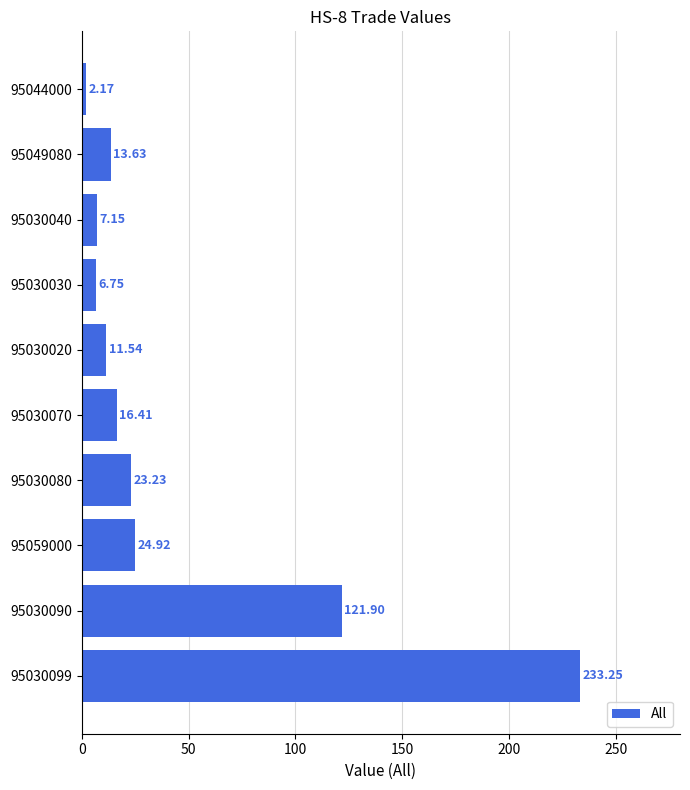

How many data points are above 16?

5